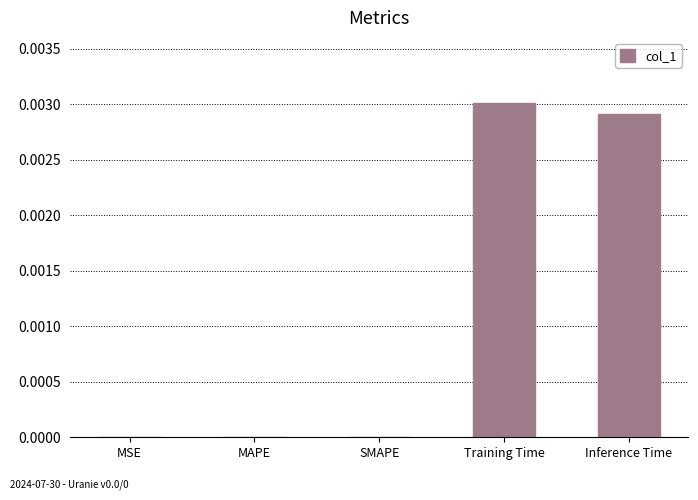

The value at SMAPE is 0.0. True or false?

True